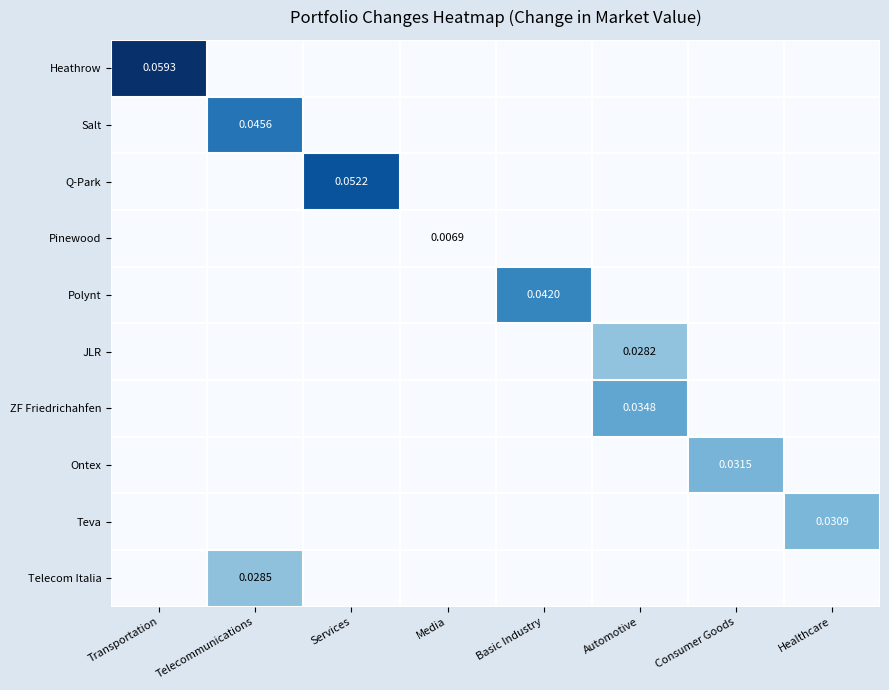

Which has a higher value, Automotive or Services?

Automotive